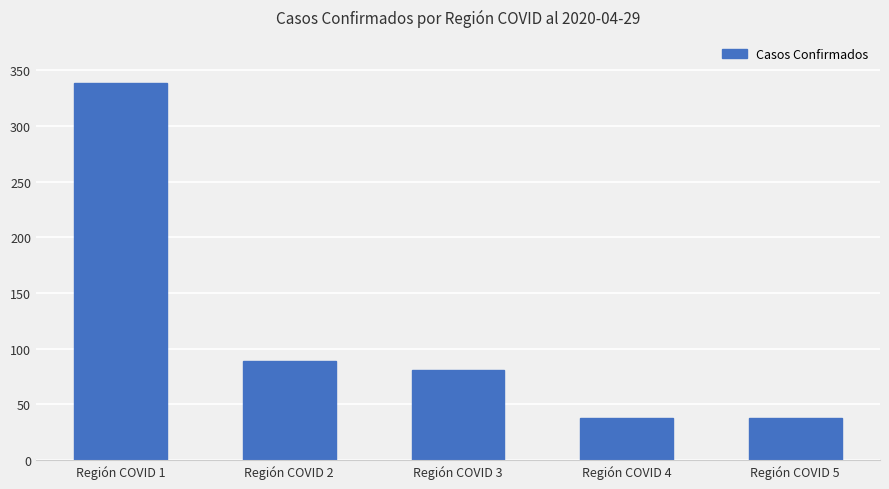

At which category does the chart reach its peak across all series?

Región COVID 1